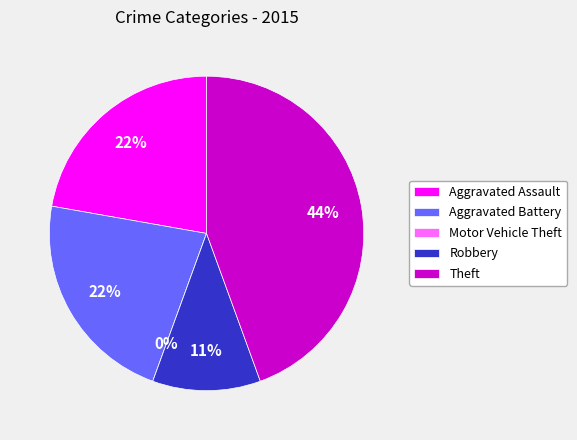

To the nearest percent, what is the difference between the Aggravated Assault and Motor Vehicle Theft slice percentages?

22%